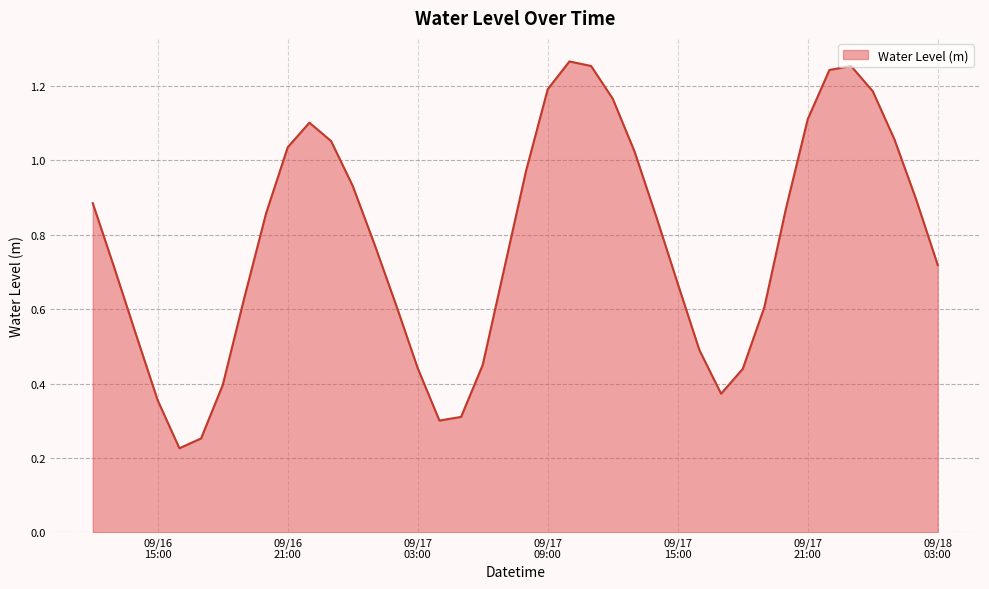

Does the chart display data point markers on the line(s)?

No